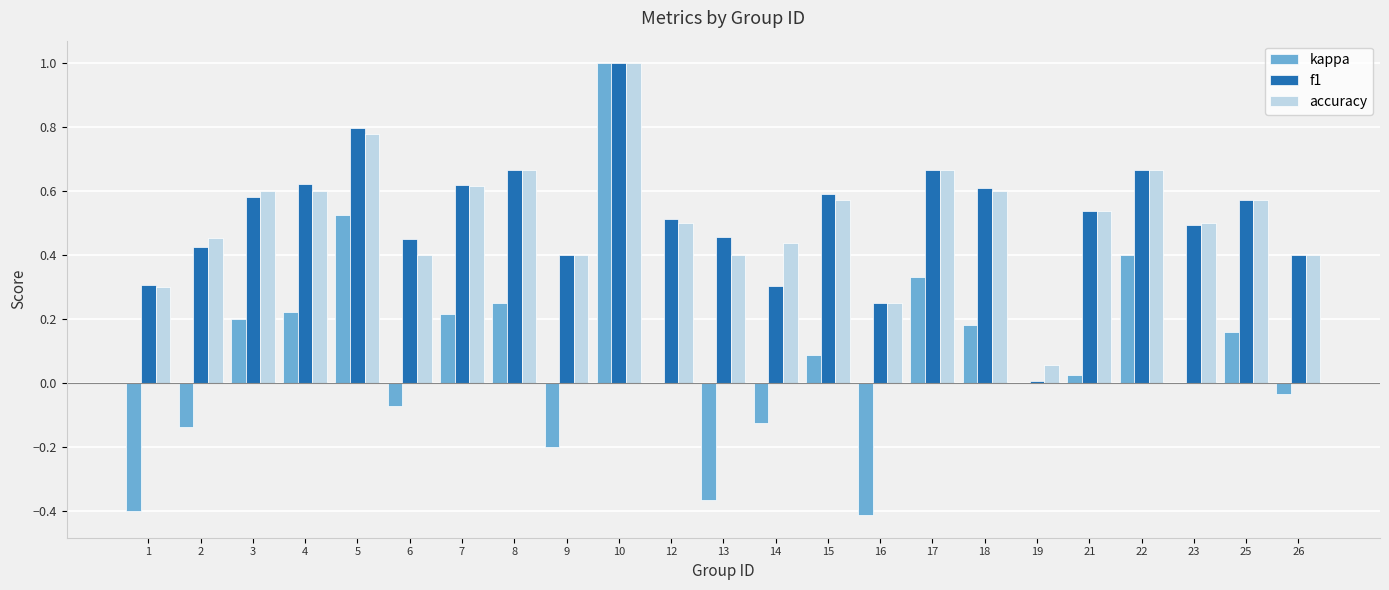

The f1 series shows 0.6 at 18. True or false?

True